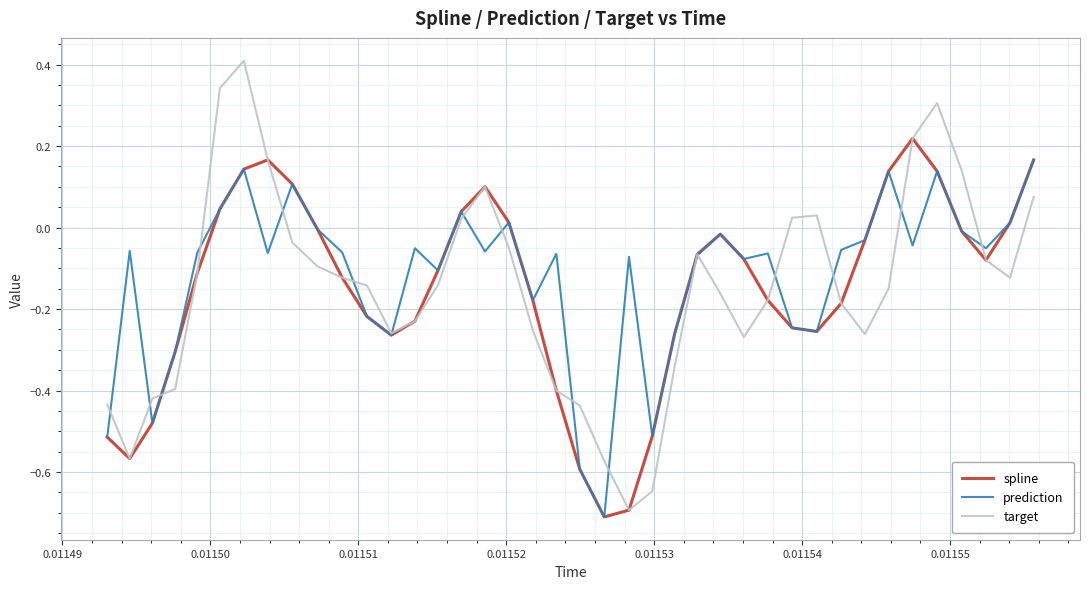

List the series in order of their peak value, lowest first.

prediction, spline, target